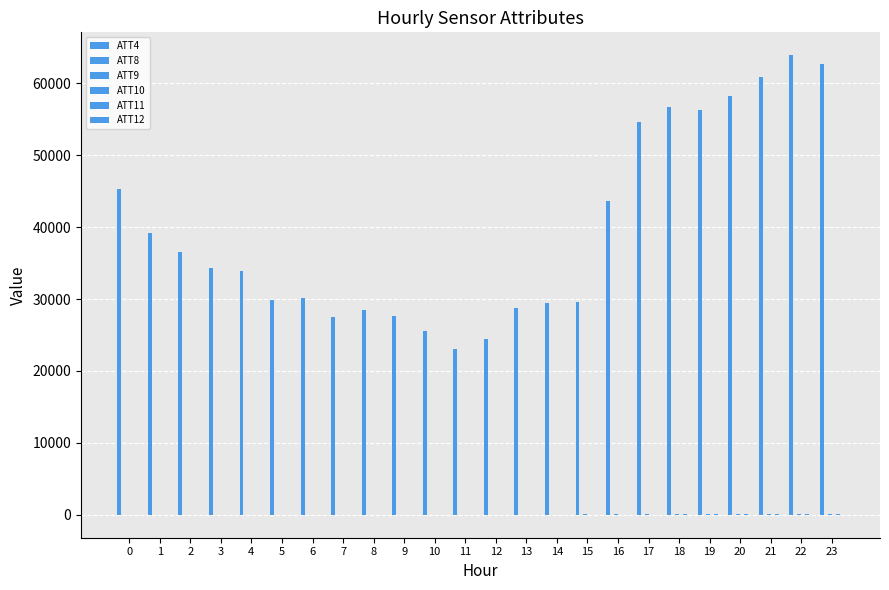

Count the number of categories in the chart.

24